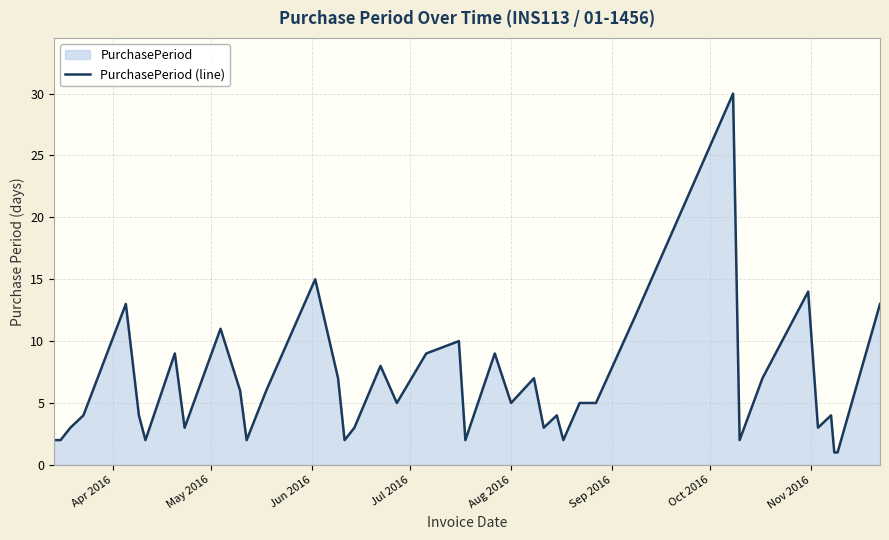

What is the maximum value shown in the chart?

30